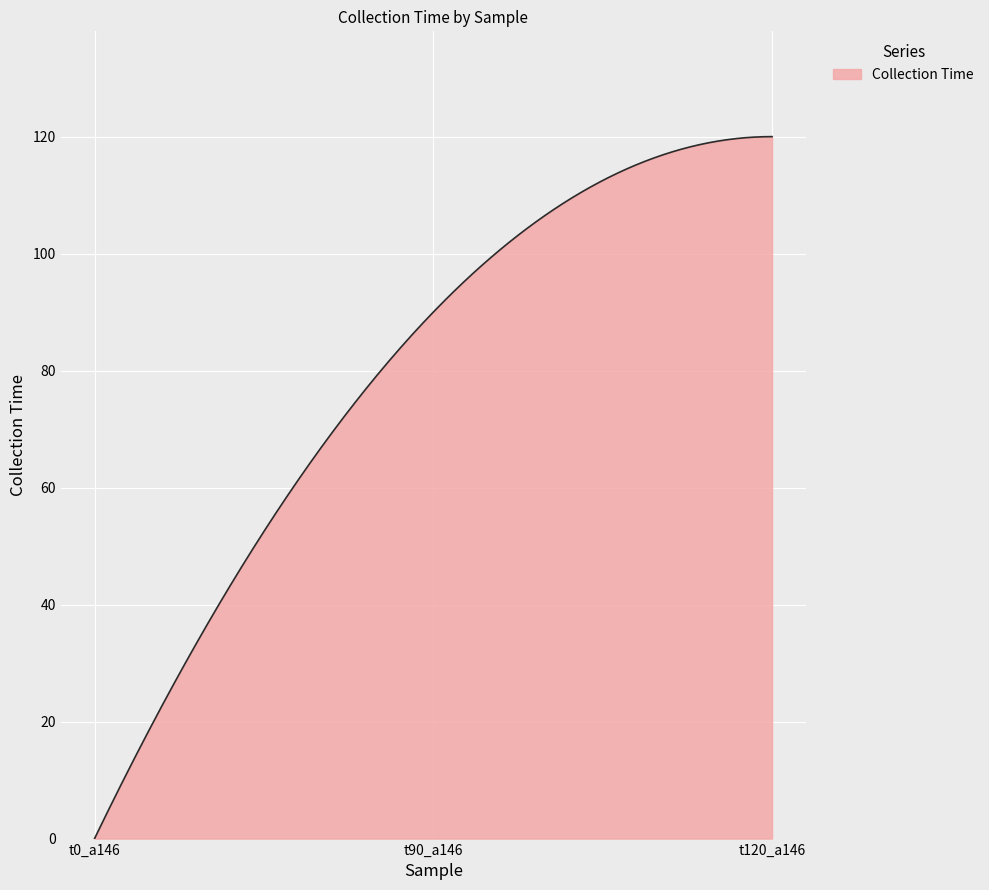

What is the greatest value displayed?

120.0